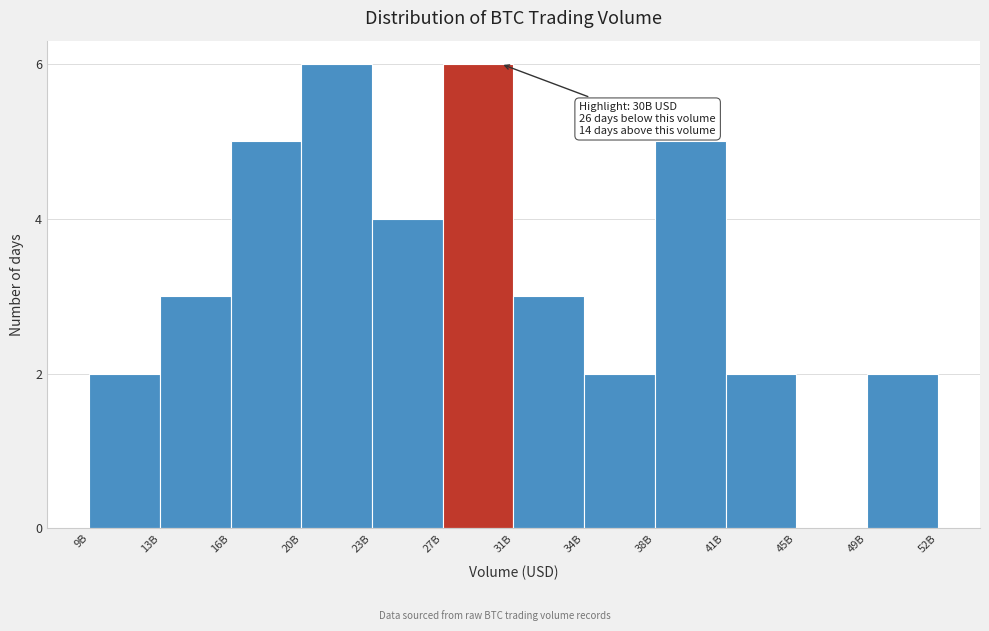

Reading left to right, transcribe all the data shown in this chart.

9B=2	13B=3	16B=5	20B=6	23B=4	27B=6	31B=3	34B=2	38B=5	41B=2	45B=0	49B=2